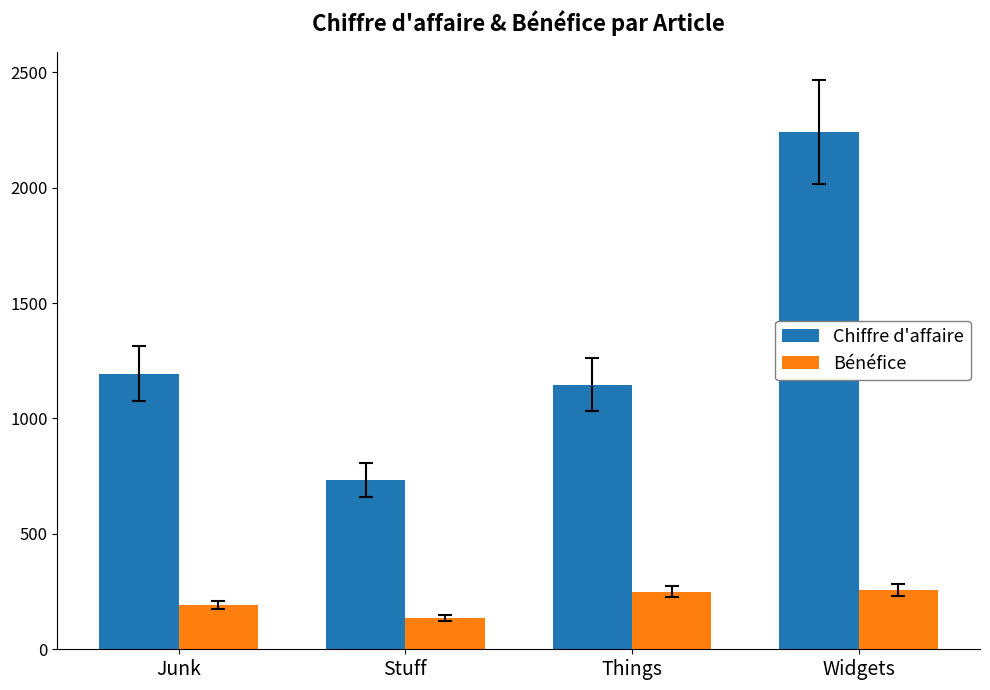

Is it true that Chiffre d'affaire equals 1193.8 at Junk?

True